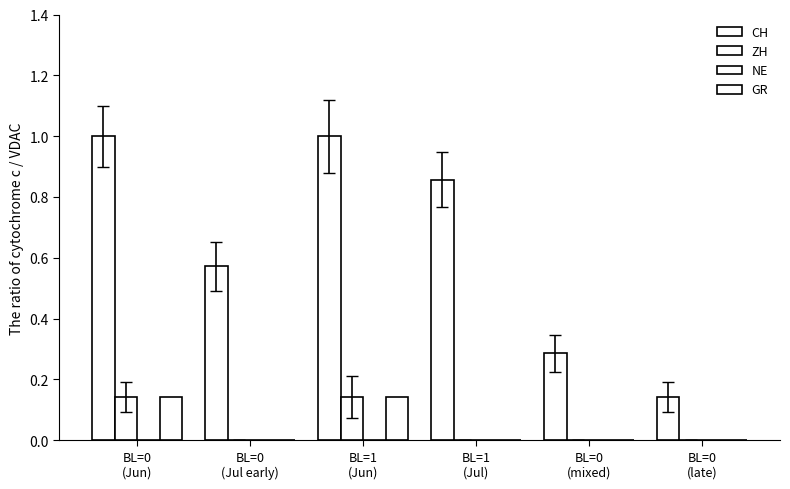

How many groups of bars are there?

6